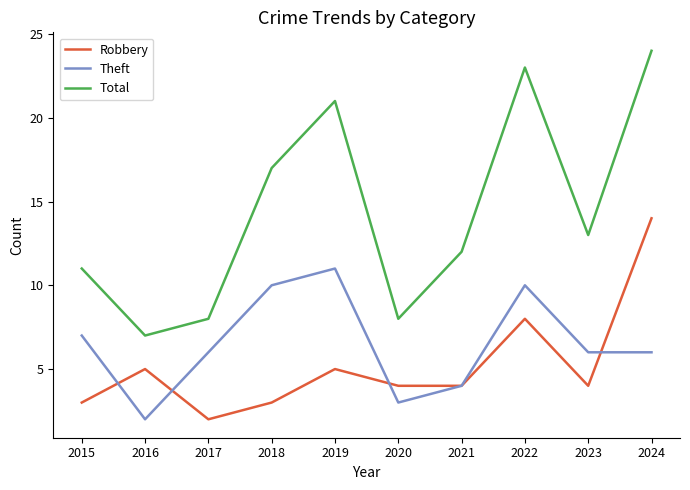

The value of Robbery at 2023 is 4. True or false?

True